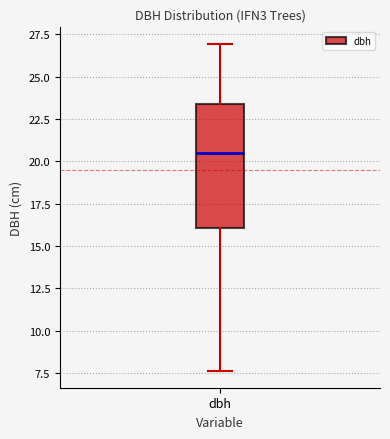

Where does the upper whisker of the box for dbh end on the y-axis? The values are not printed on the chart, so give them approximately, as read against the axis.

27.0